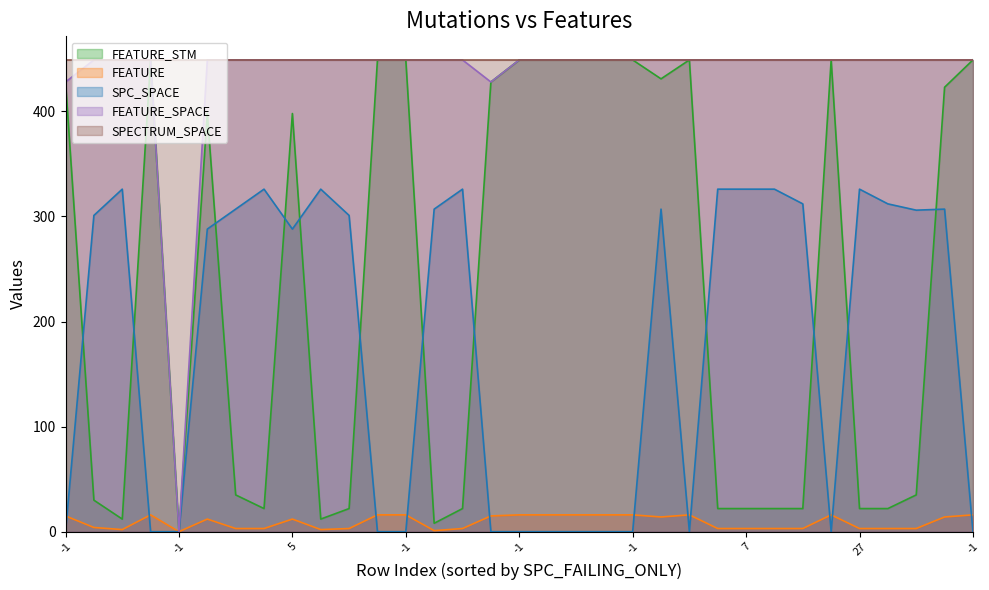

Rank the series at 29 from lowest to highest value.

FEATURE, FEATURE_STM, SPC_SPACE, FEATURE_SPACE